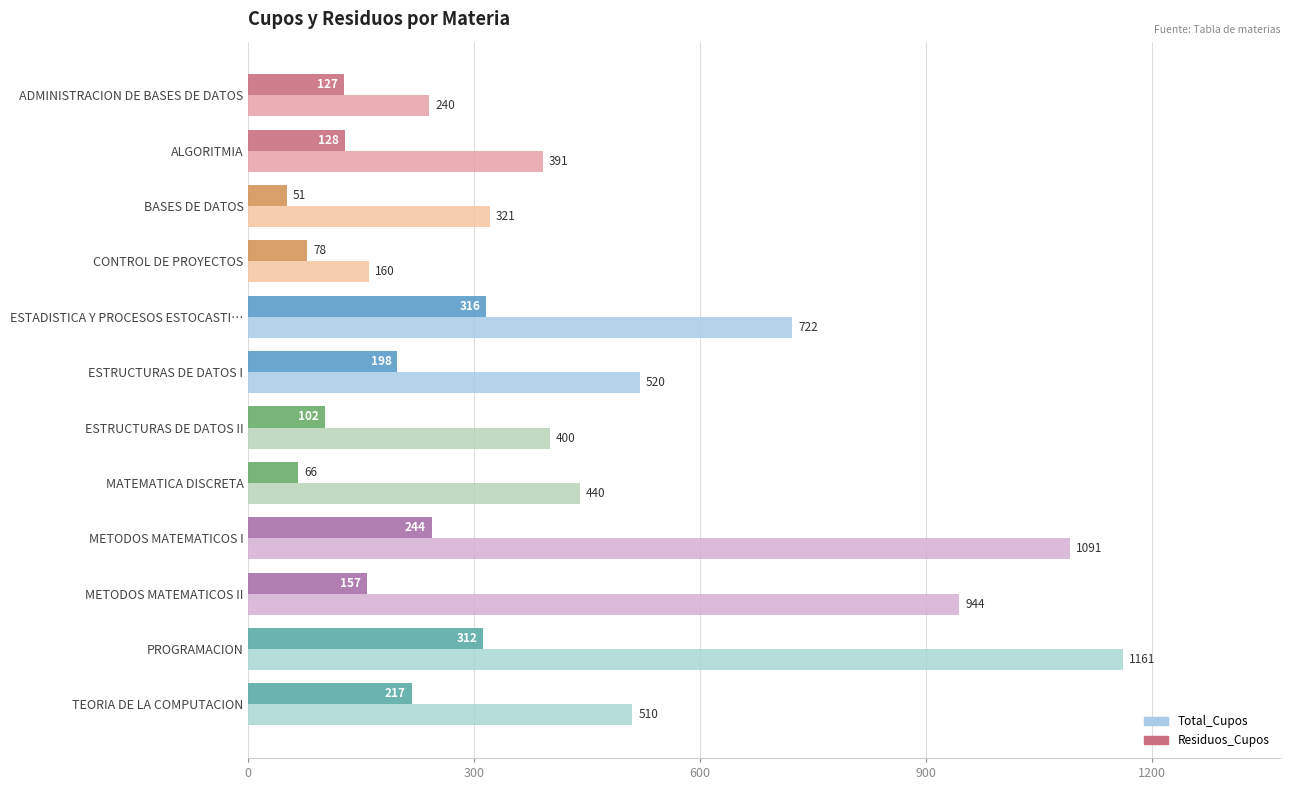

At how many categories does at least one series exceed 450?

6